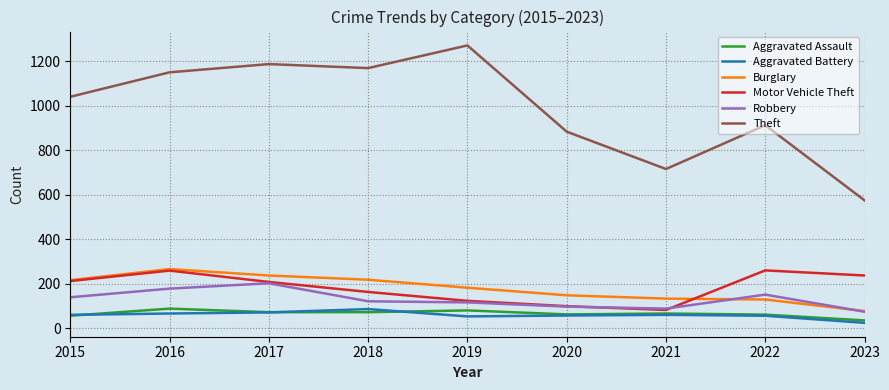

Which series has the widest spread of values?

Theft